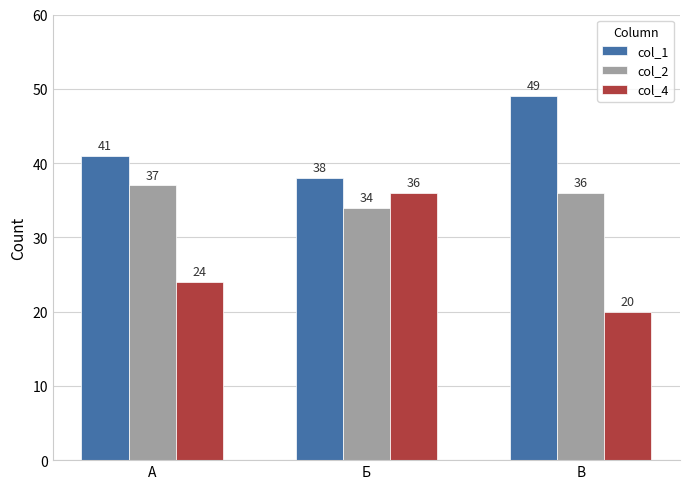

At which category does the chart reach its minimum across all series?

В